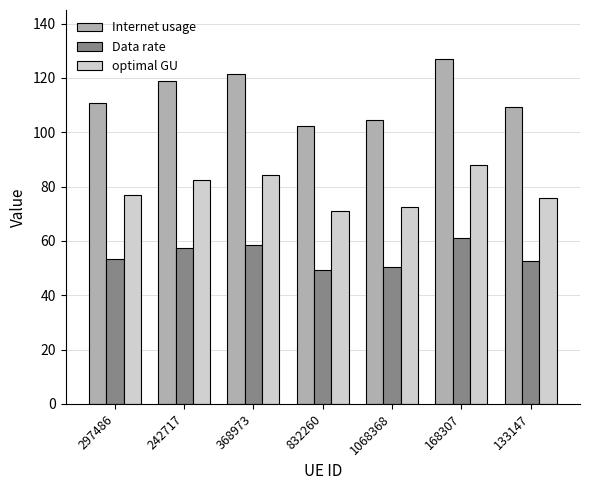

How many bars are there in total?

21